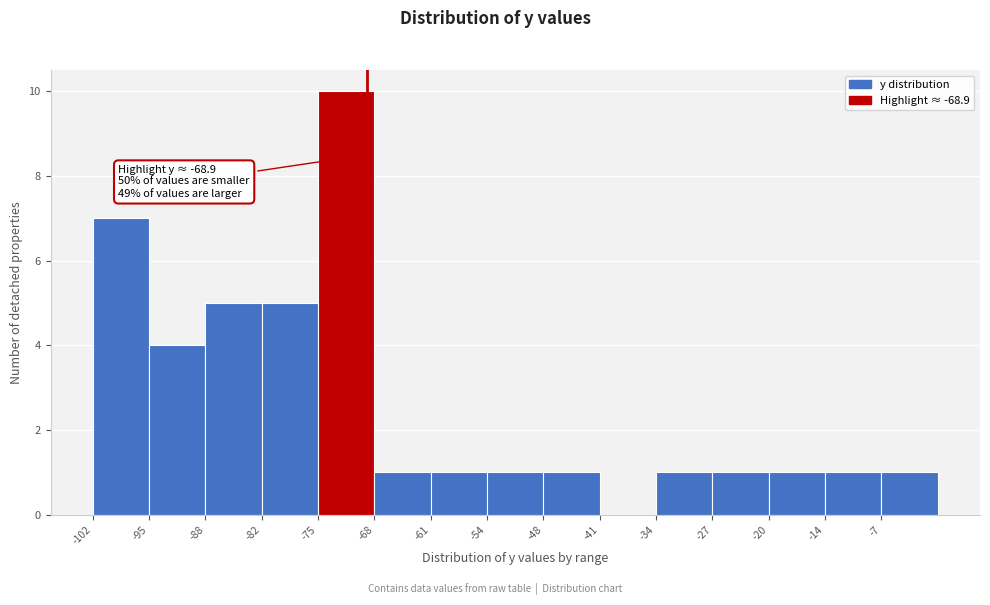

Which range on the x-axis has the tallest bar?

-74.8 to -68.0